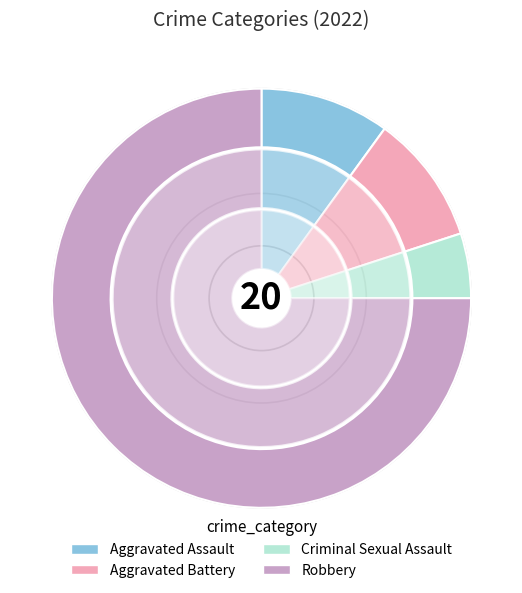

To the nearest percent, what is the combined percentage of Criminal Sexual Assault and Aggravated Assault?

15%